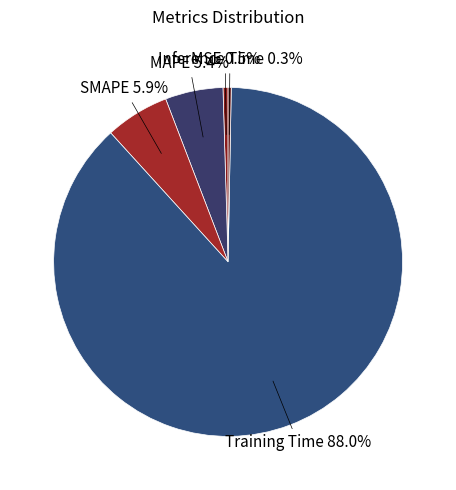

How many slices are in this pie chart?

5